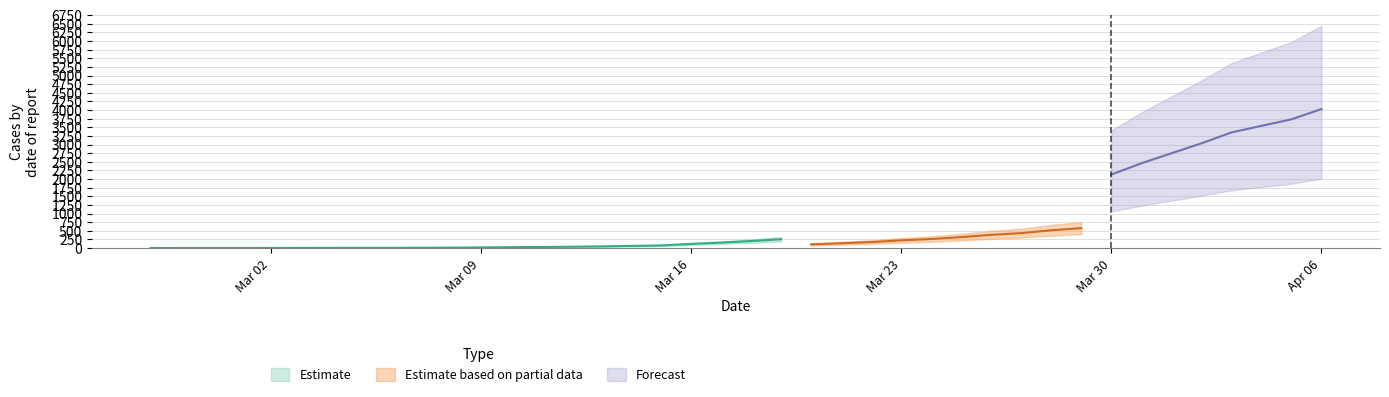

Which has a higher value, 2020-04-03 or 2020-04-06?

2020-04-06